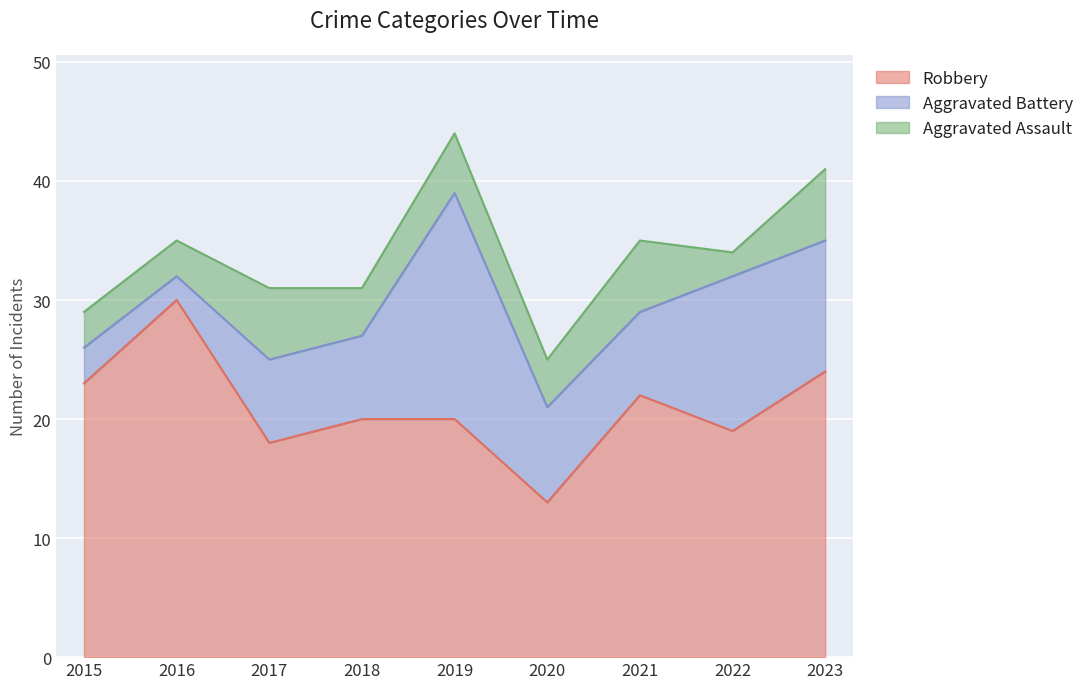

What is the difference between the Robbery values at 2018 and 2020?

7